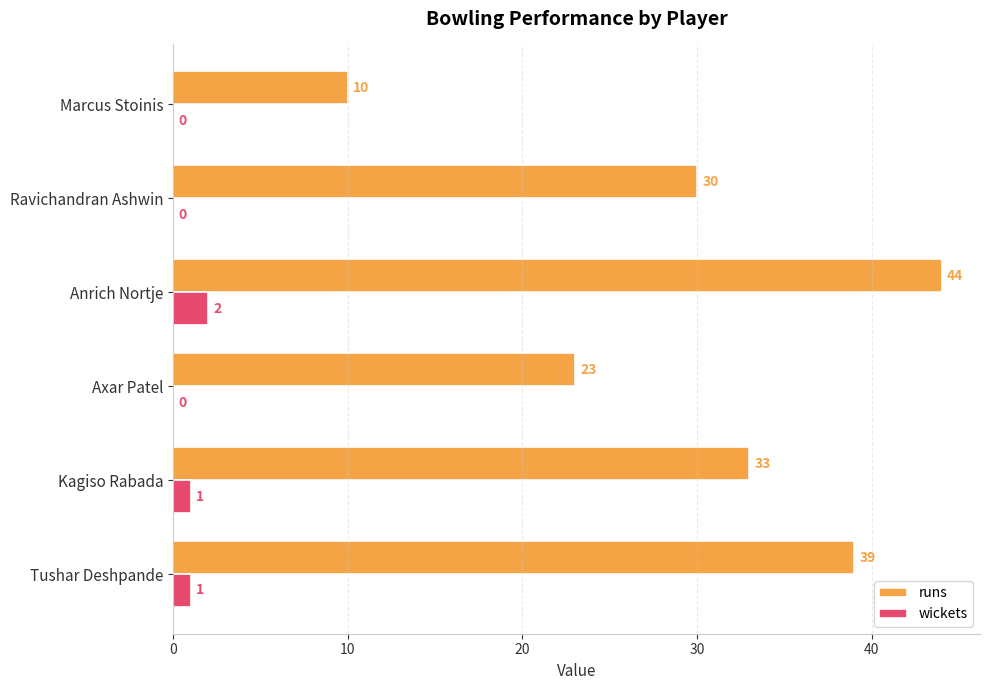

Count the number of categories in the chart.

6